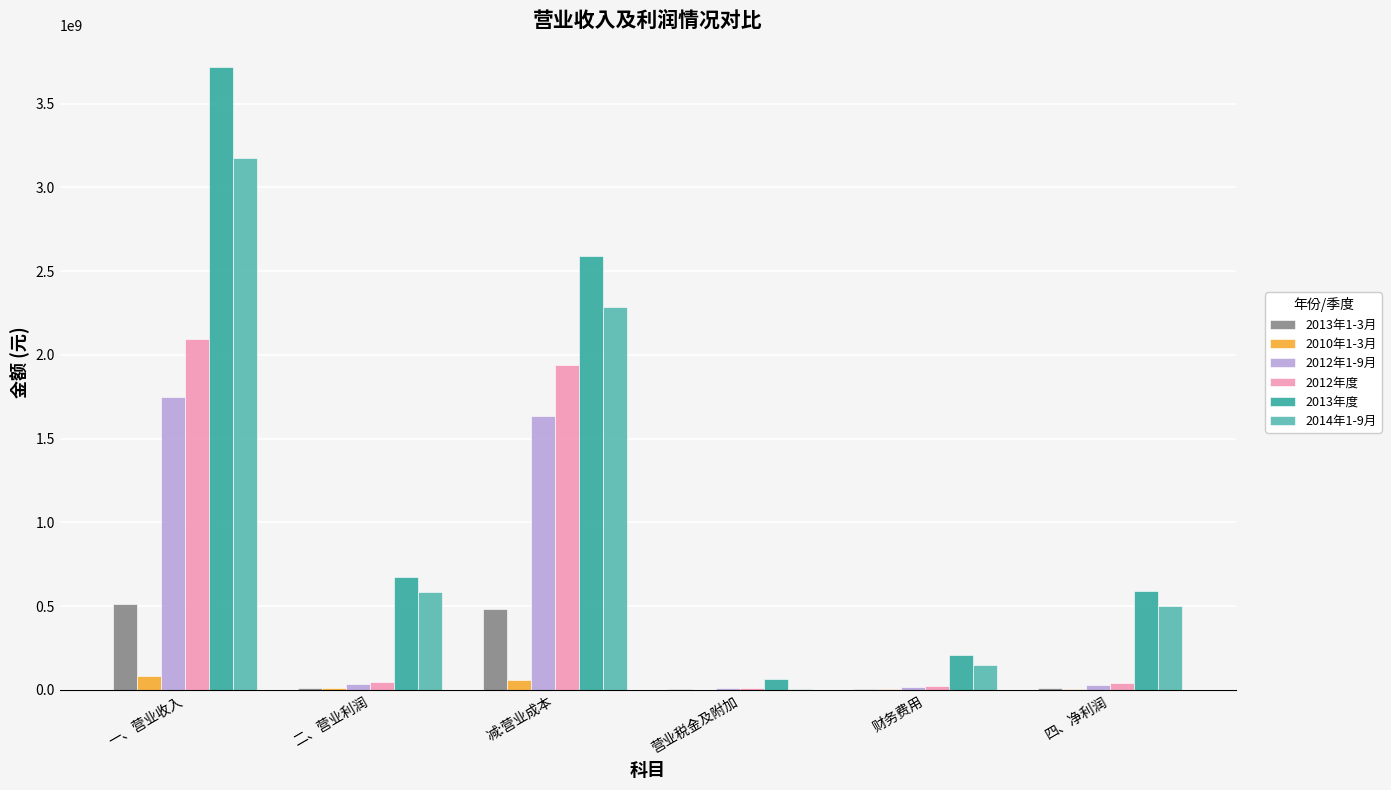

What value does the 2012年度 series have at 营业税金及附加?

11277991.6